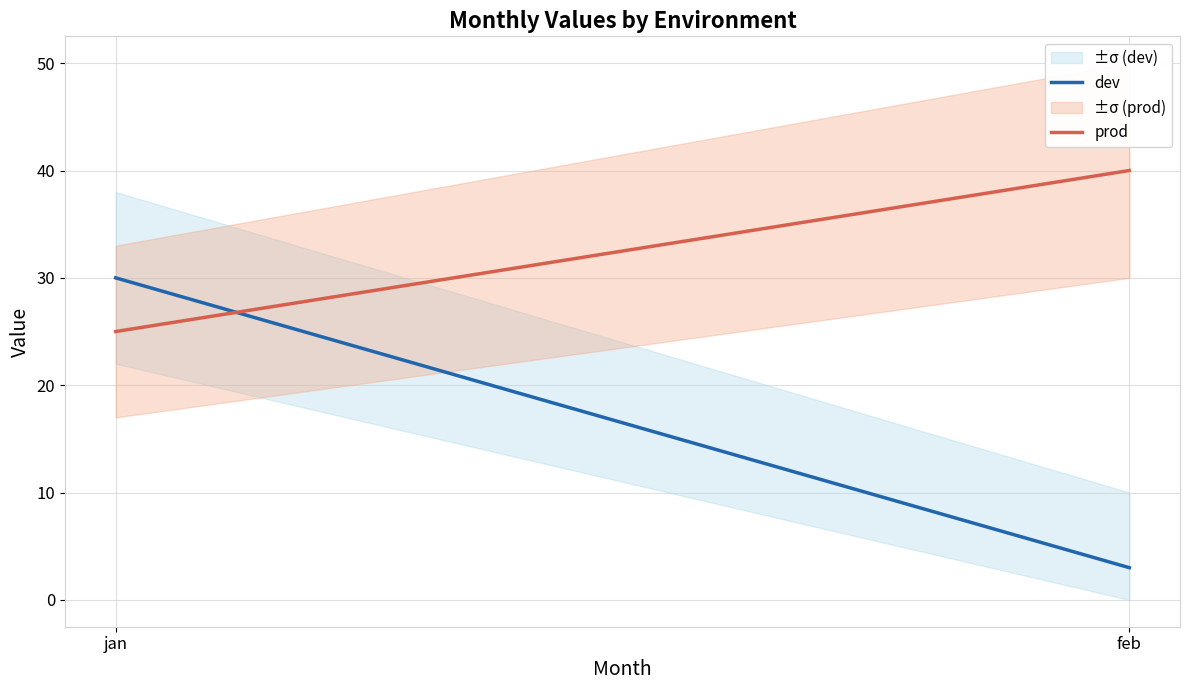

What is the difference between the dev values at jan and feb?

27